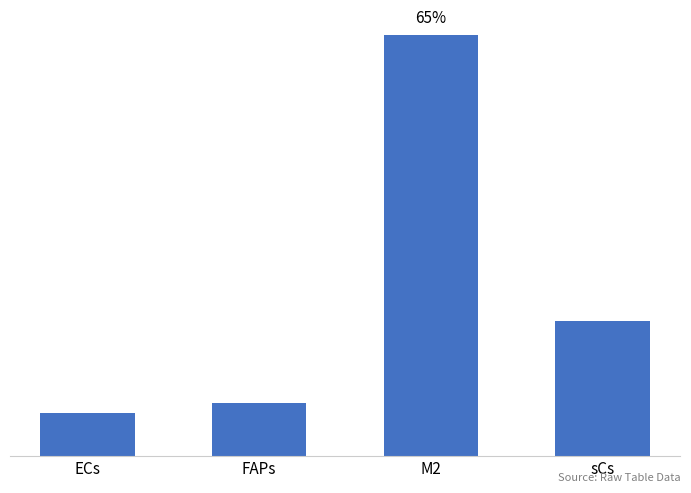

Rank the categories by value from highest to lowest.

M2, sCs, FAPs, ECs